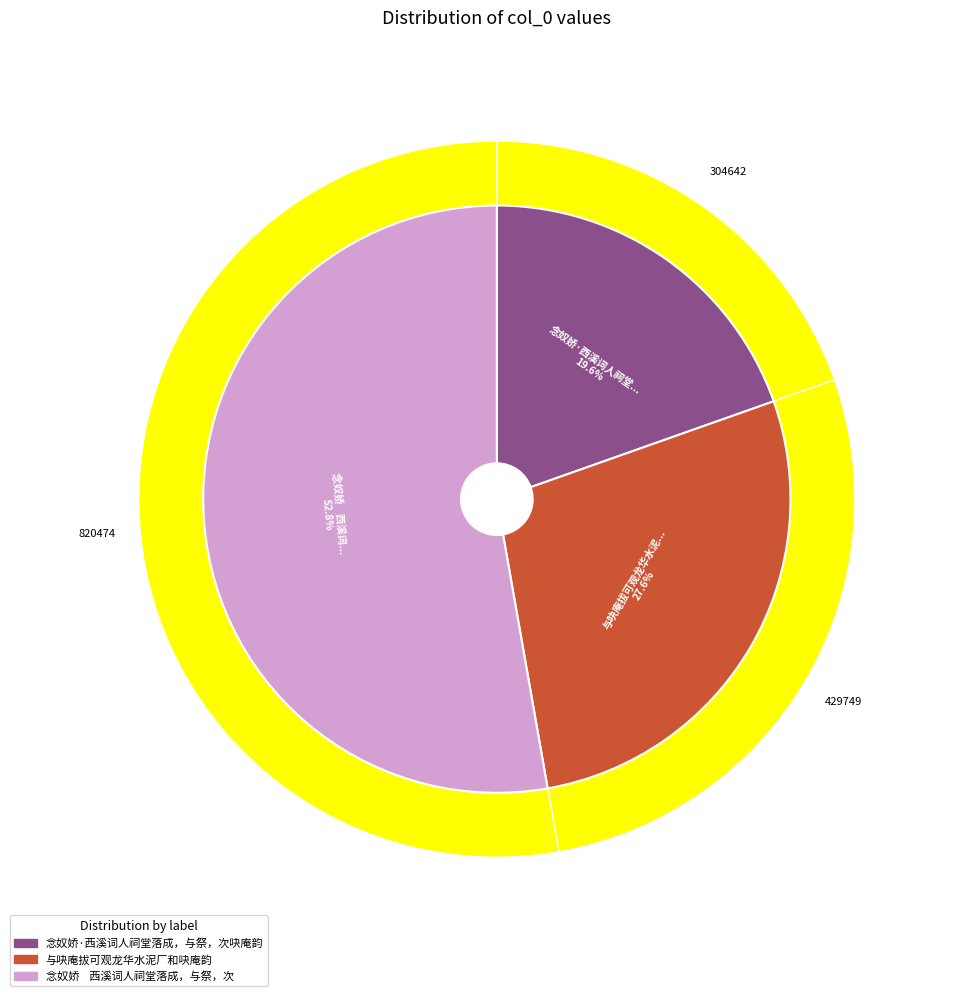

What percentage is the 念奴娇    西溪词人祠堂落成，与祭，次吷庵韵 slice, to the nearest percent?

53%